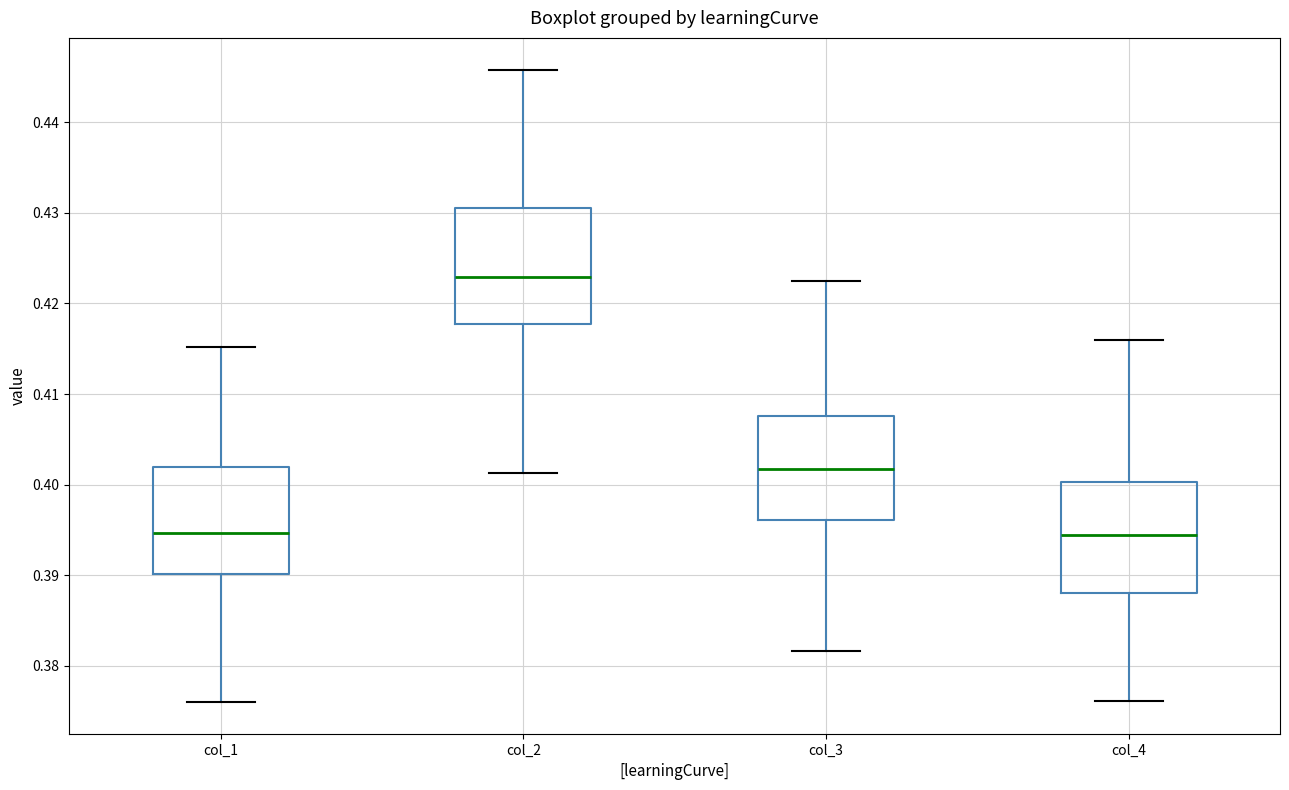

Reading left to right, transcribe this box plot: for each box, give where its median line is, the range the box spans, and where its two whiskers end, as read against the y-axis. The values are not printed on the chart, so give them approximately, as read against the axis.

col_1: median 0.395, box 0.390 to 0.402, whiskers 0.376 to 0.415
col_2: median 0.423, box 0.418 to 0.431, whiskers 0.401 to 0.446
col_3: median 0.402, box 0.396 to 0.408, whiskers 0.382 to 0.422
col_4: median 0.394, box 0.388 to 0.400, whiskers 0.376 to 0.416